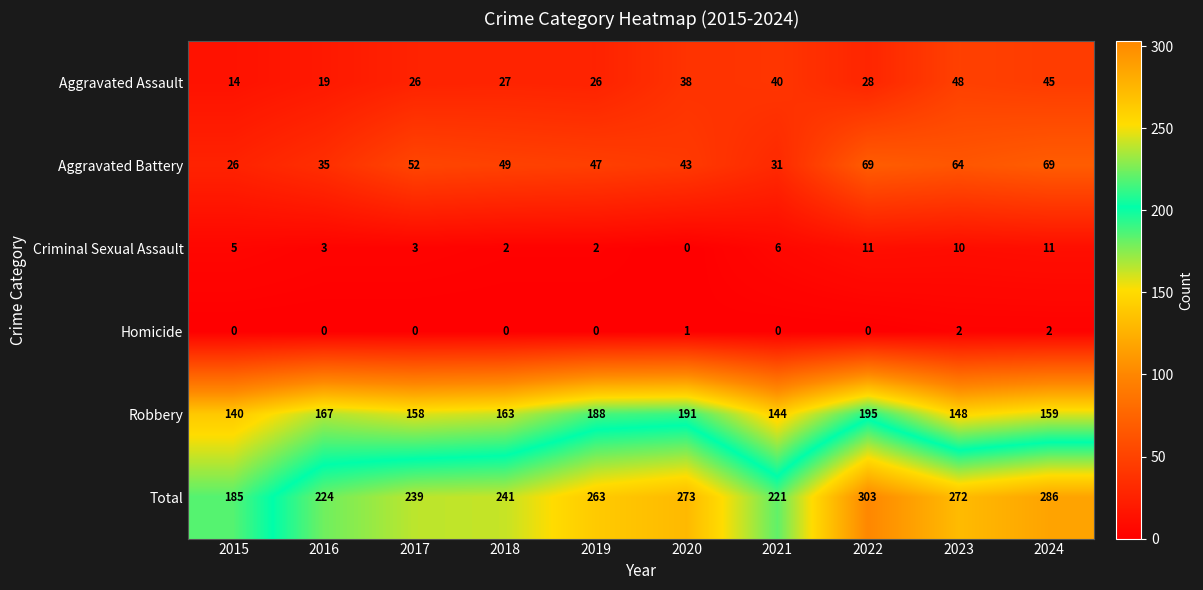

What is the sum of all Aggravated Battery values?

485